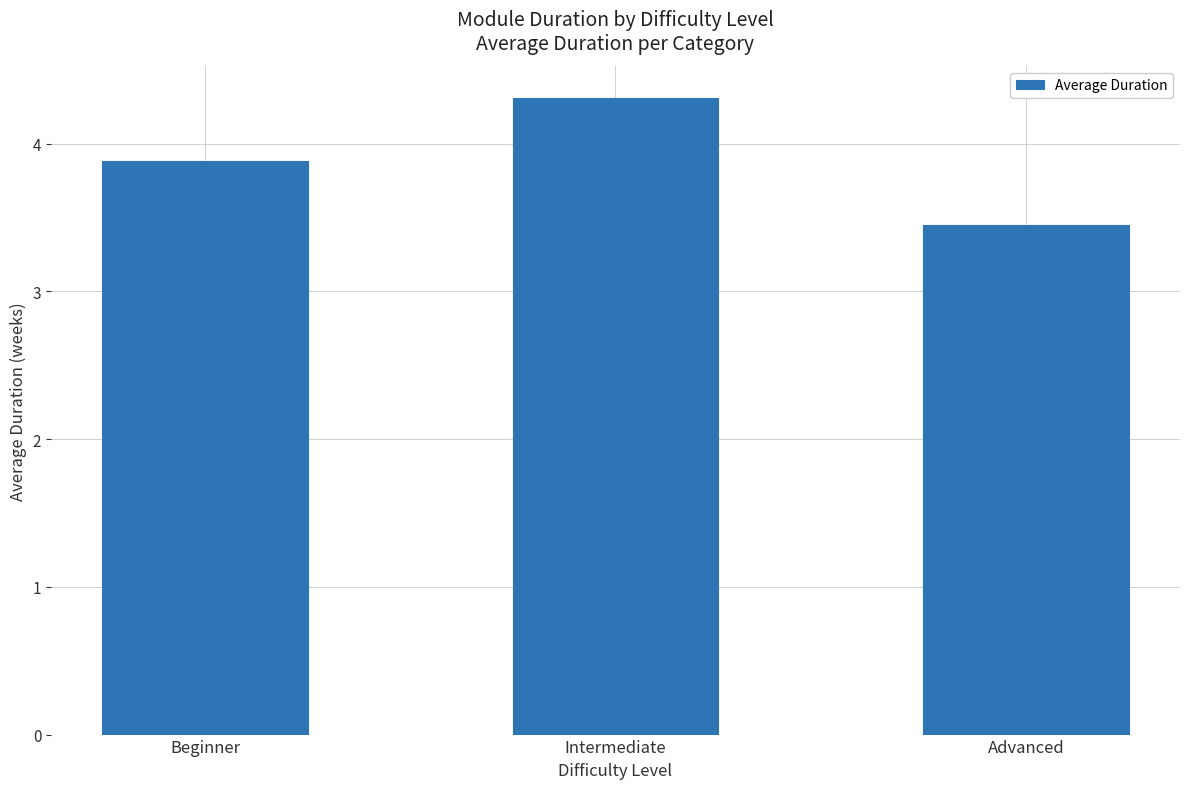

Which has a higher value, Advanced or Intermediate?

Intermediate